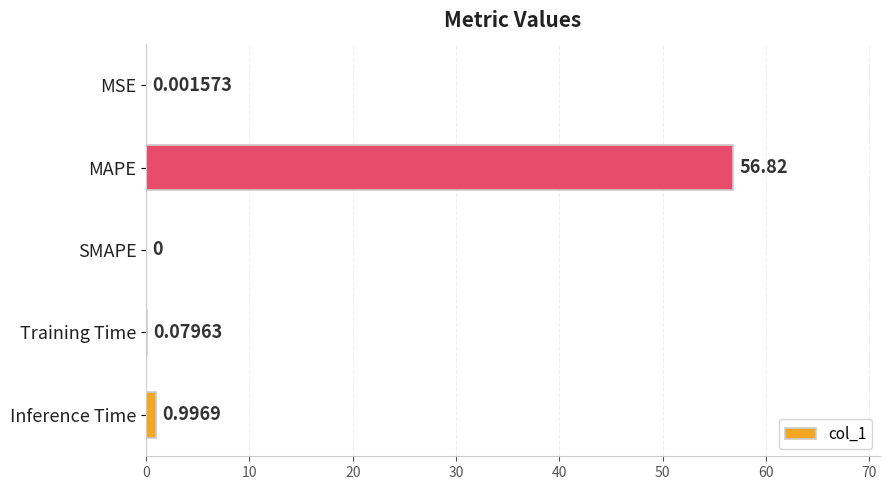

Which label corresponds to the largest value in the chart?

MAPE